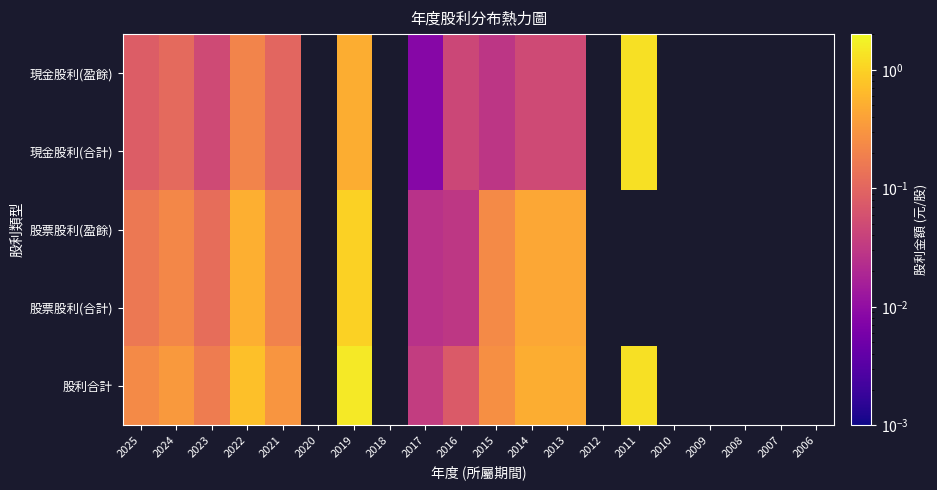

Is it true that 現金股利(合計) equals 0.0 at 2017?

False